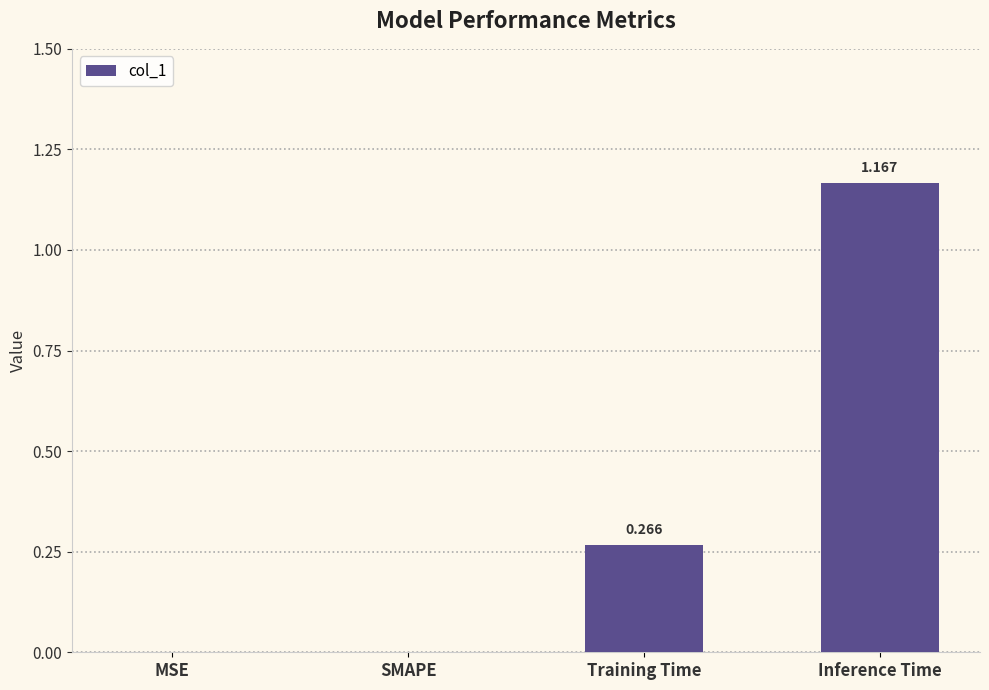

How many values are between 0 and 1?

3